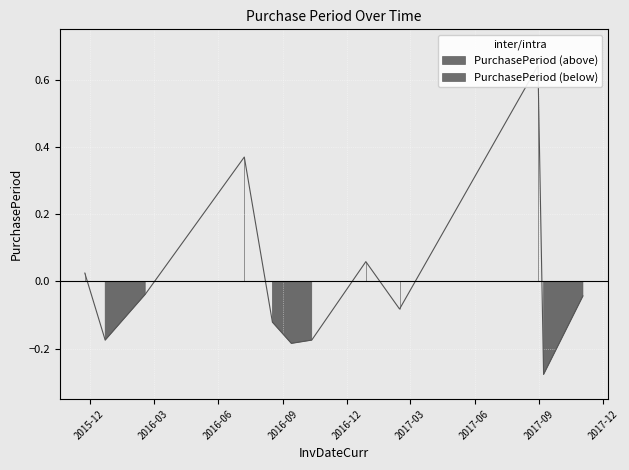

Where does the data first go above 0?

2015-11-24